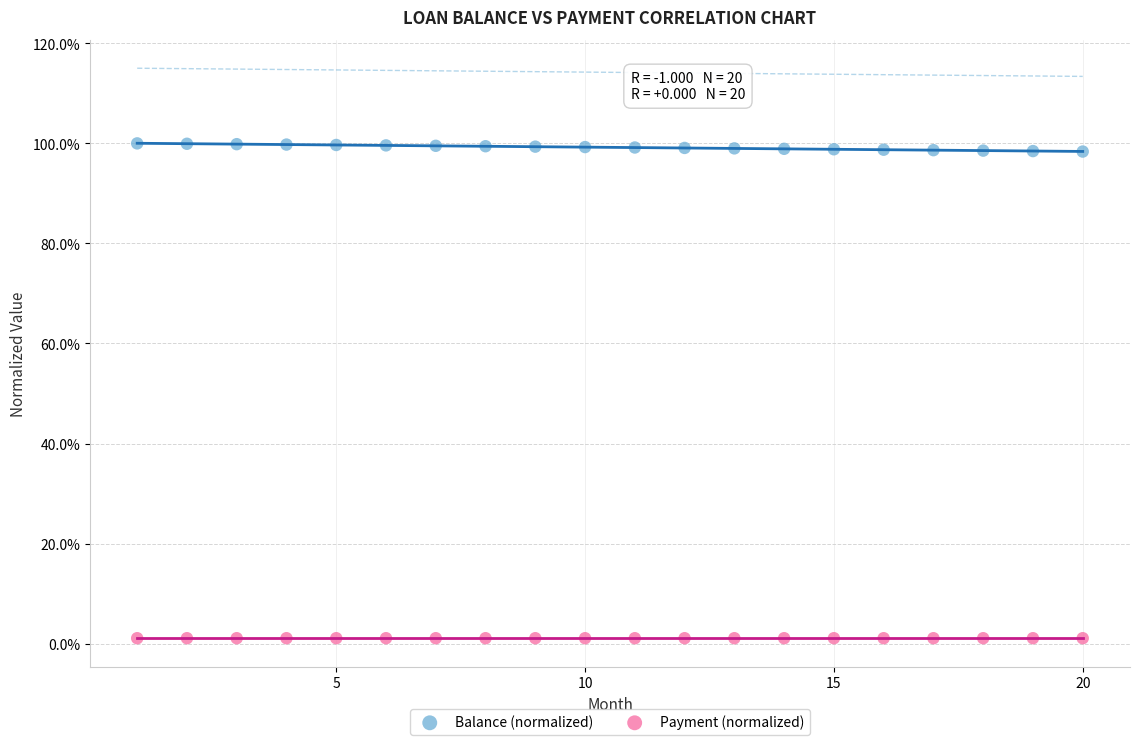

What are all the series names shown in the legend?

Balance (normalized), Payment (normalized)